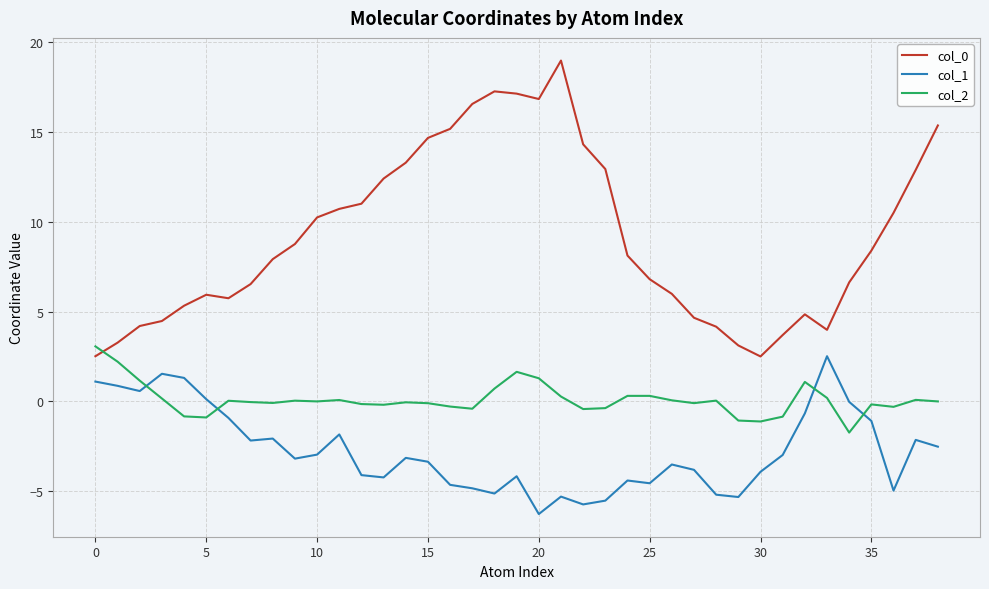

True or false: col_0 and col_1 cross at least once.

False